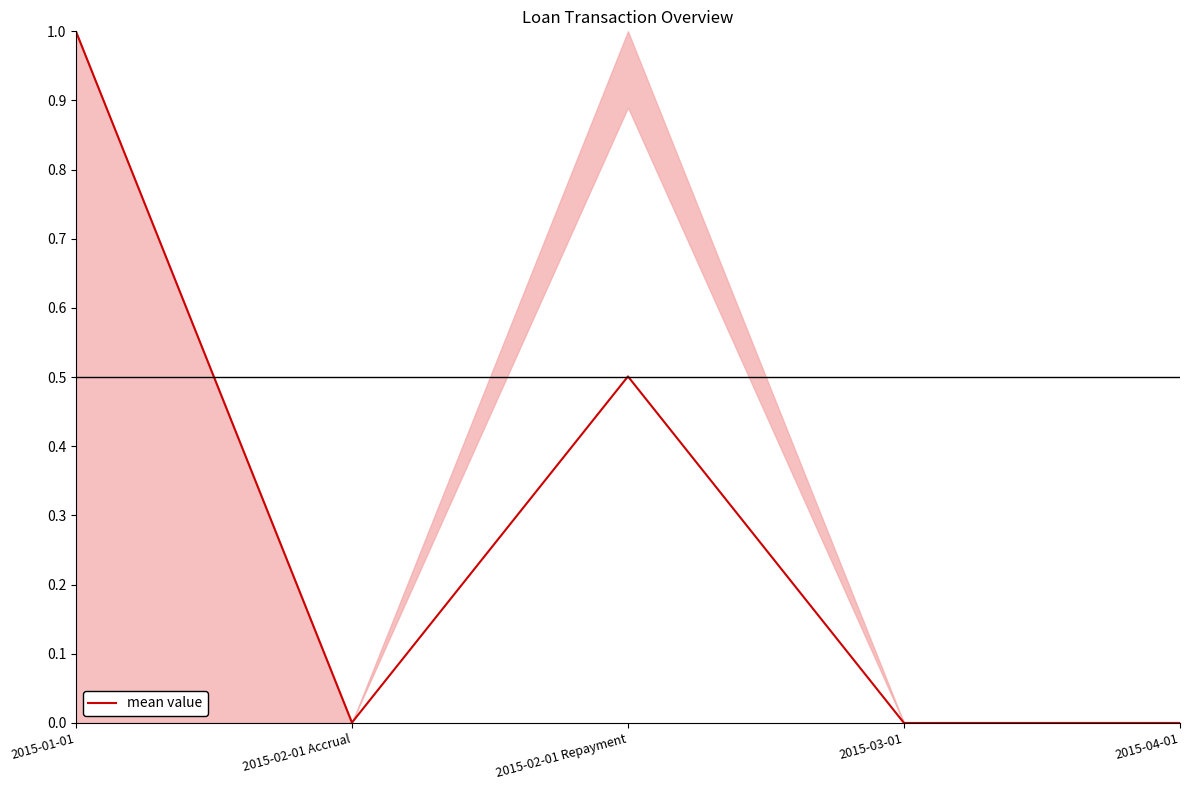

What is the sum of all values?

1.5